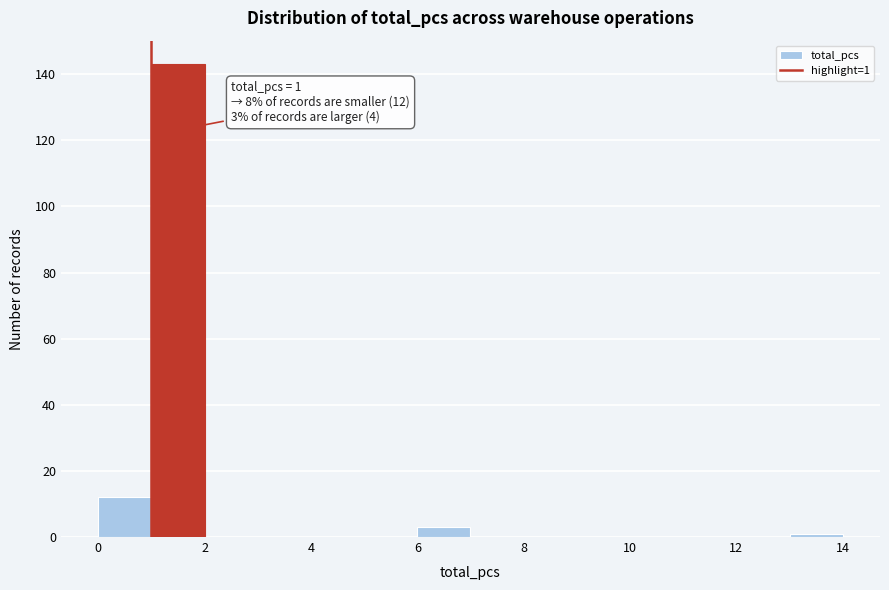

Which range on the x-axis has the tallest bar?

1 to 2